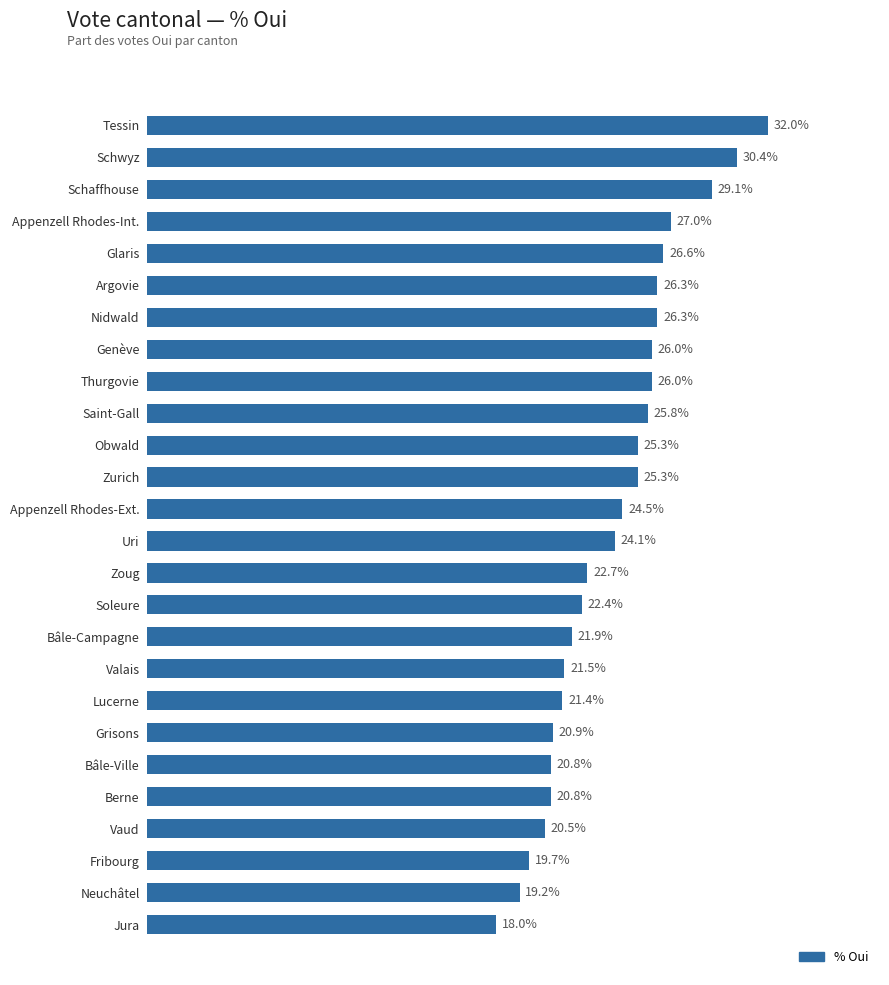

At which category does the chart reach its peak across all series?

Tessin